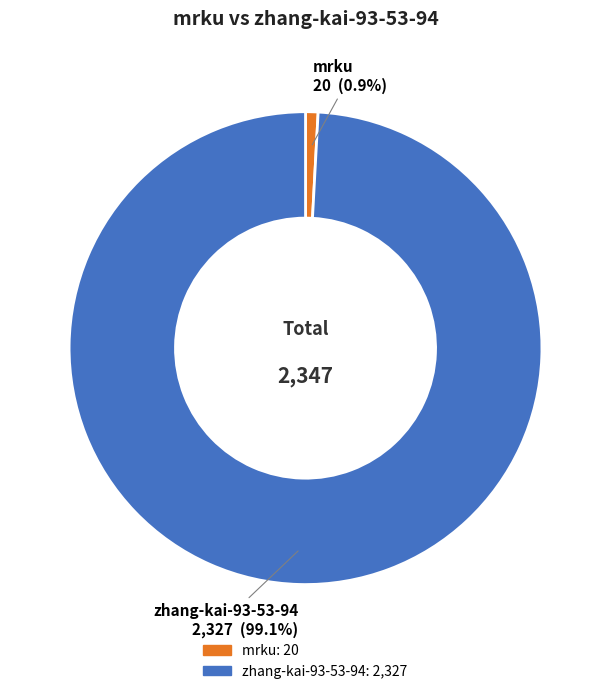

Count the number of slices in the pie.

2